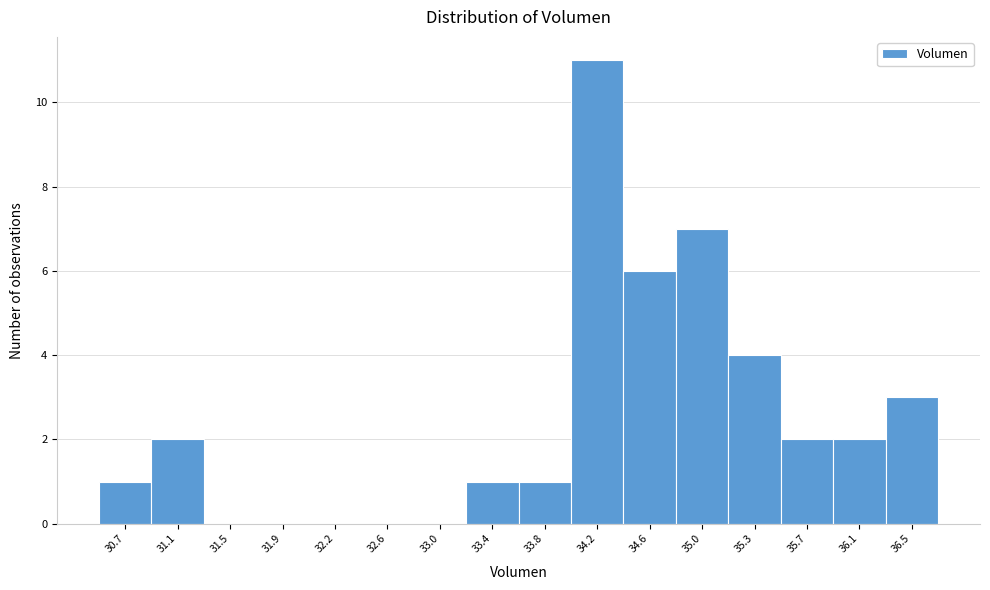

Reading right to left, extract all data points from this chart.

36.5=3	36.1=2	35.7=2	35.3=4	35.0=7	34.6=6	34.2=11	33.8=1	33.4=1	33.0=0	32.6=0	32.2=0	31.9=0	31.5=0	31.1=2	30.7=1